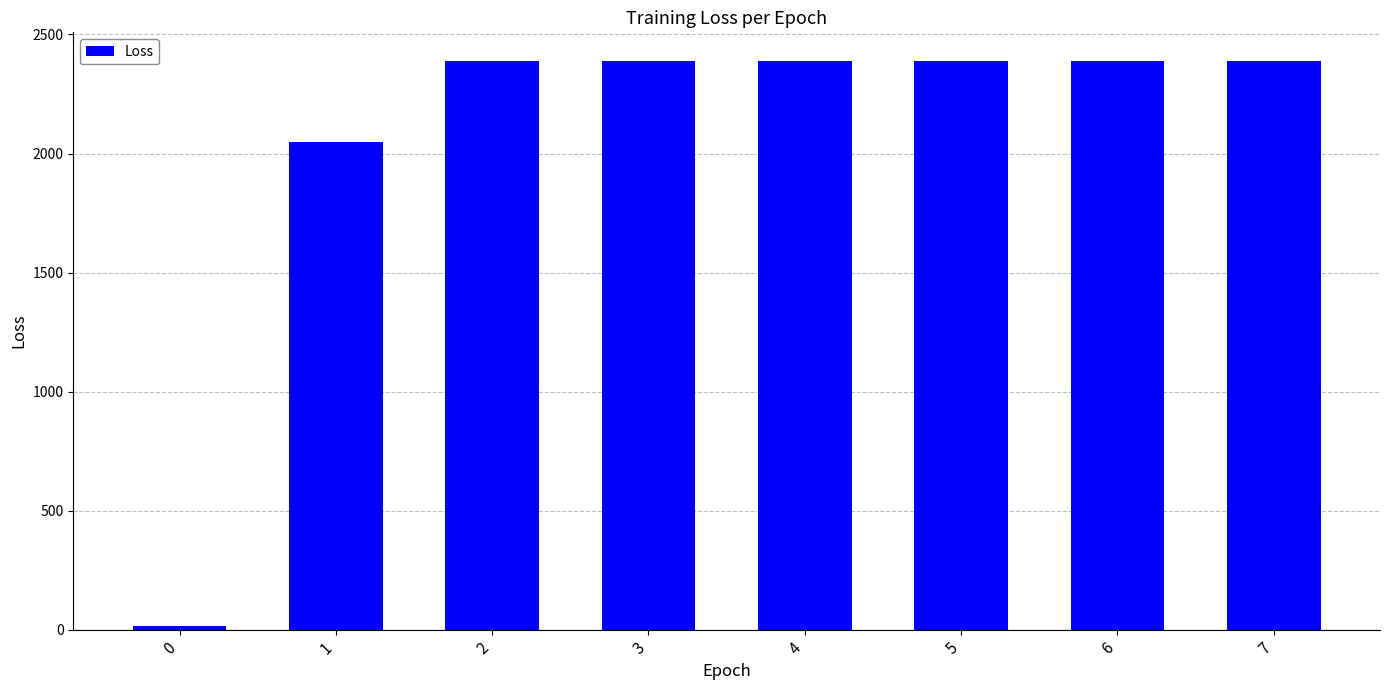

What is the difference between the maximum and minimum values?

2373.9